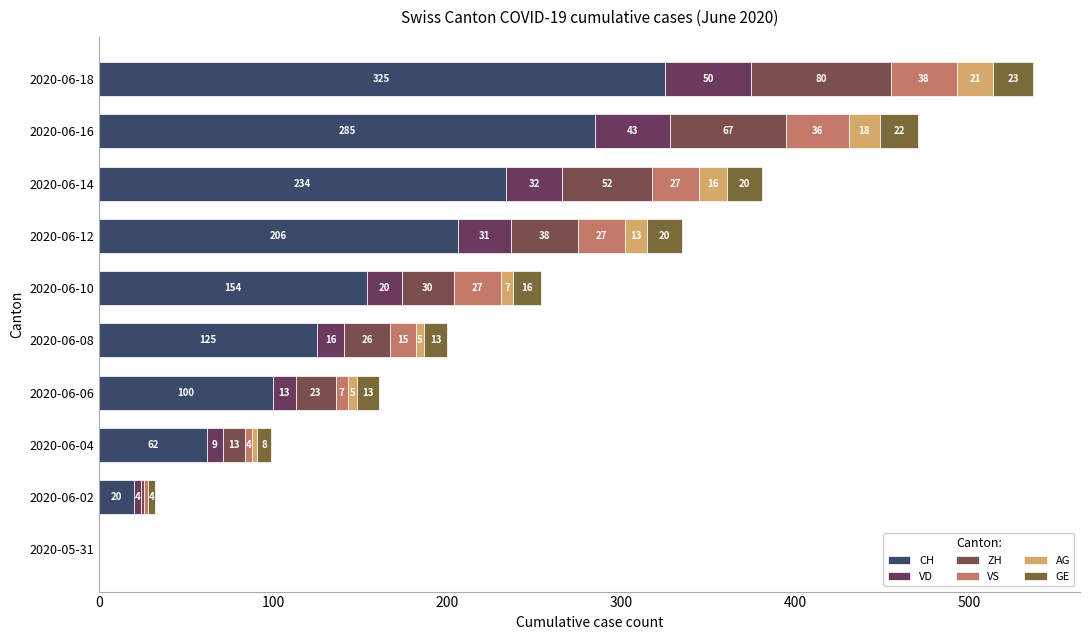

What are all the series names shown in the legend?

CH, VD, ZH, VS, AG, GE